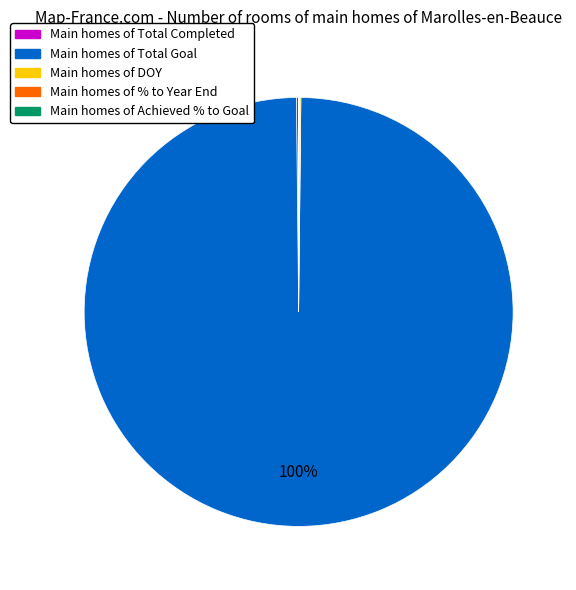

To the nearest percent, what is the difference between the largest and smallest slice percentages?

100%